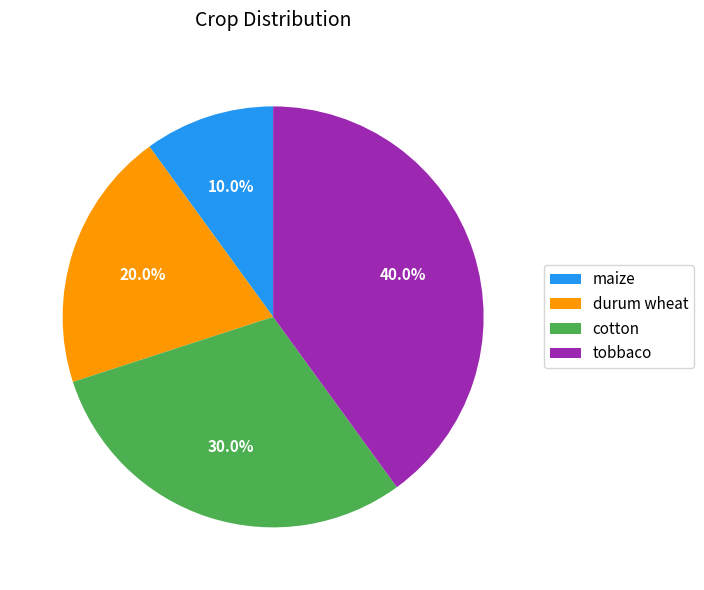

The maize slice represents 10% of the pie. True or false?

True